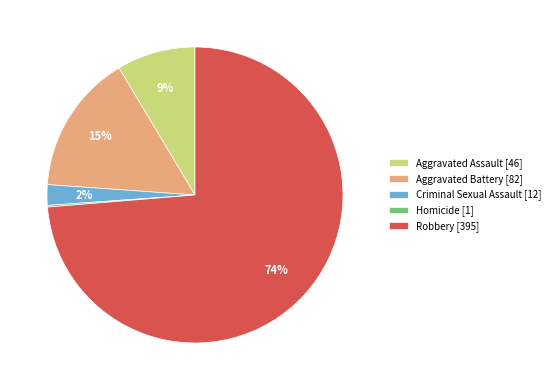

Combined, do Aggravated Battery [82] and Aggravated Assault [46] account for over 50%?

No